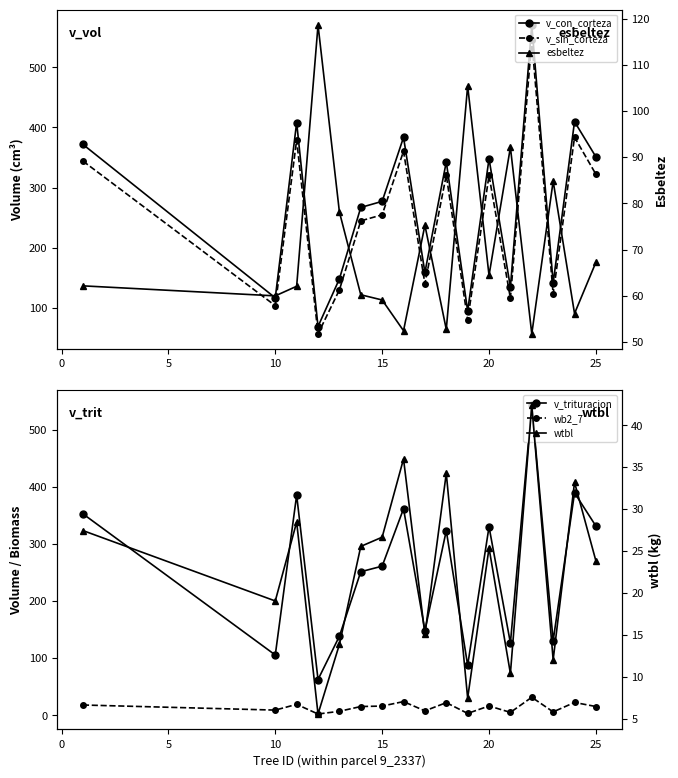

True or false: wb2_7 and v_con_corteza cross at least once.

False